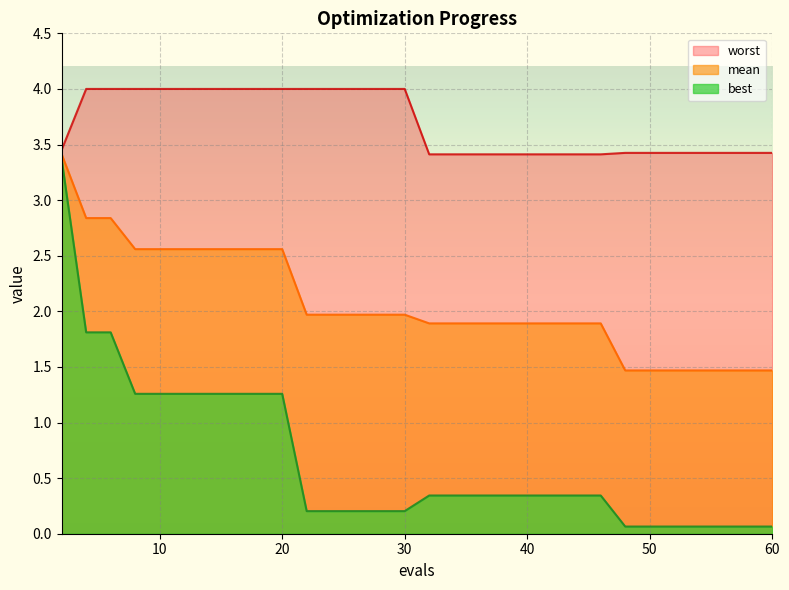

How many lines are shown in the chart?

3